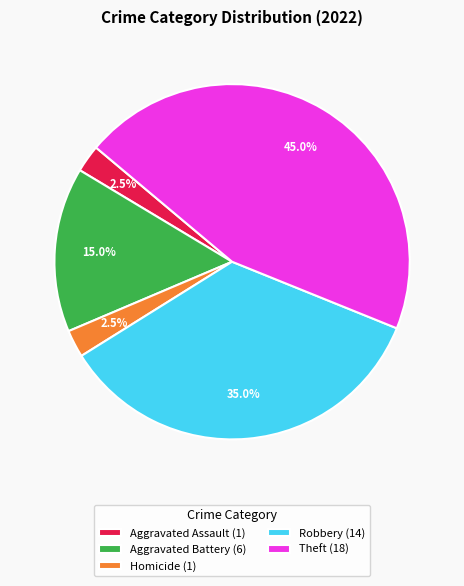

How many segments does this pie chart have?

5